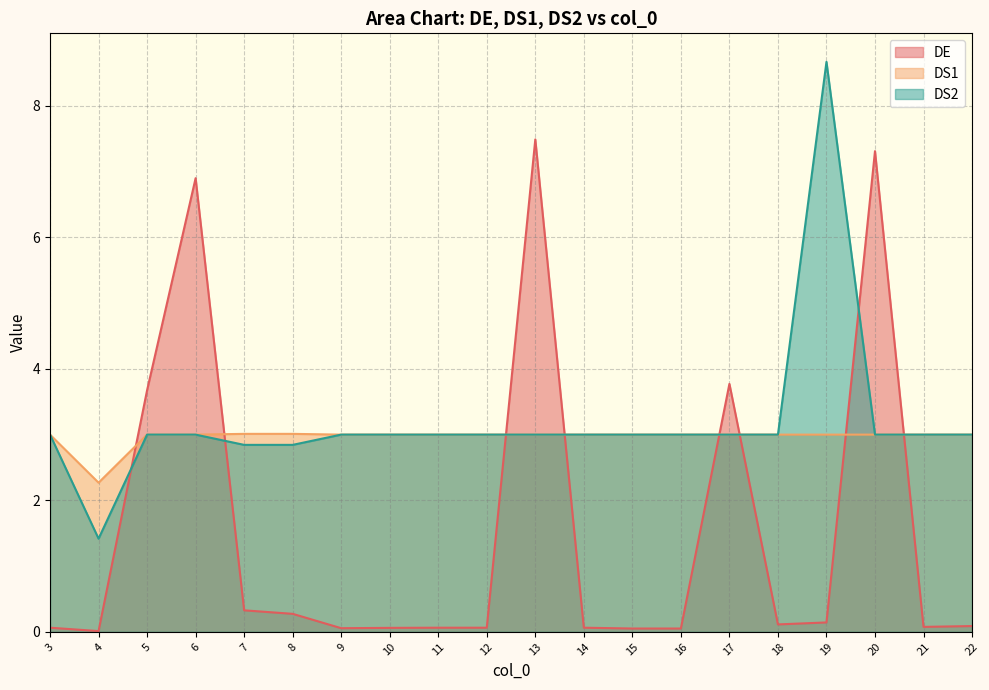

Which has a higher value, 8 or 18?

8